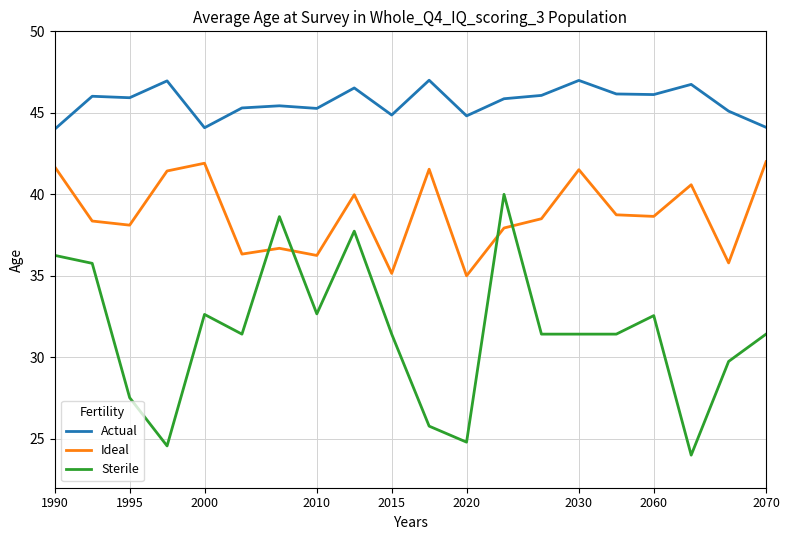

What is the difference between the maximum and minimum values in the Actual series?

3.0